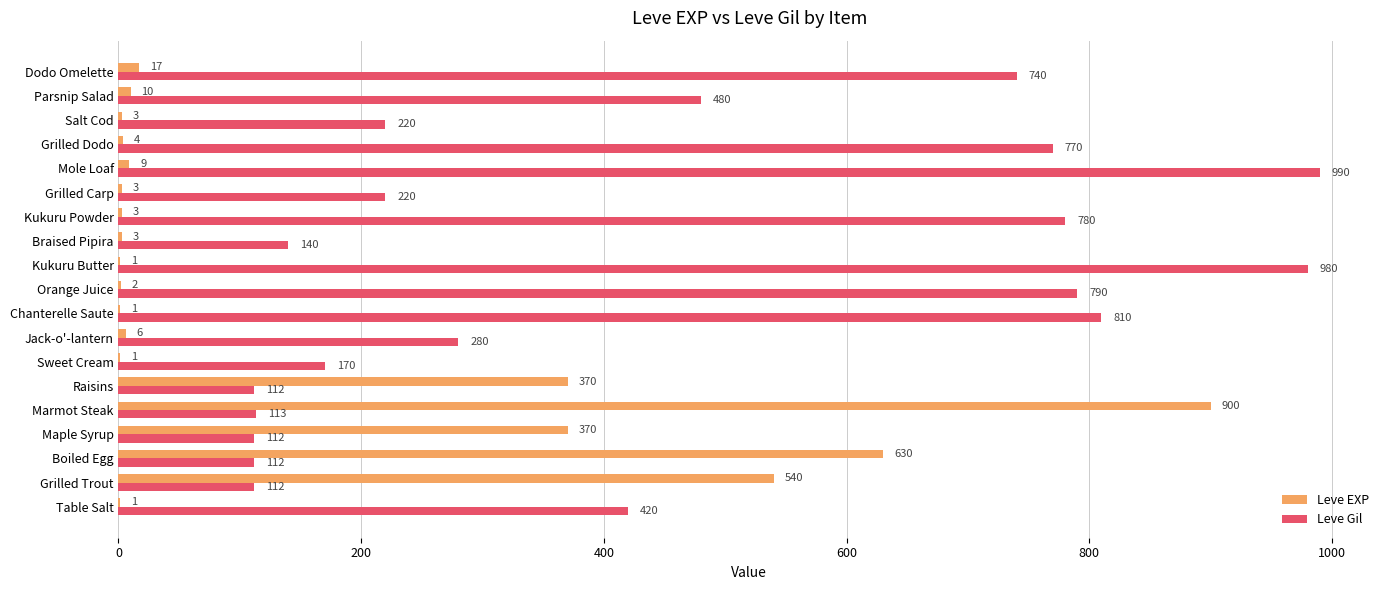

Is the value of Leve Gil at Salt Cod greater than the value of Leve EXP at Chanterelle Saute?

Yes